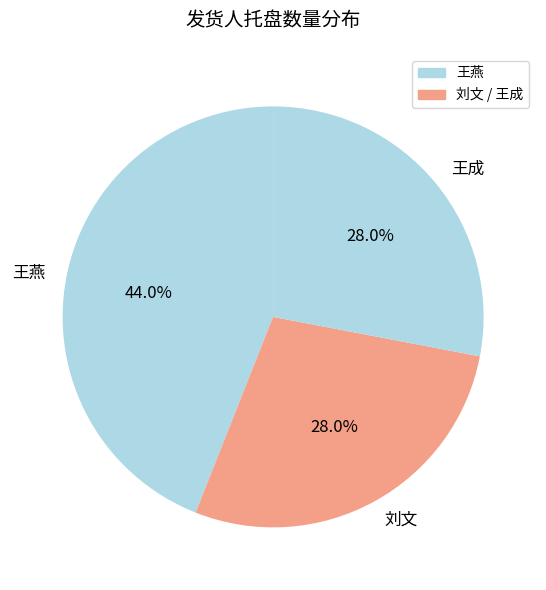

What portion of the pie excludes 刘文?

72.0%